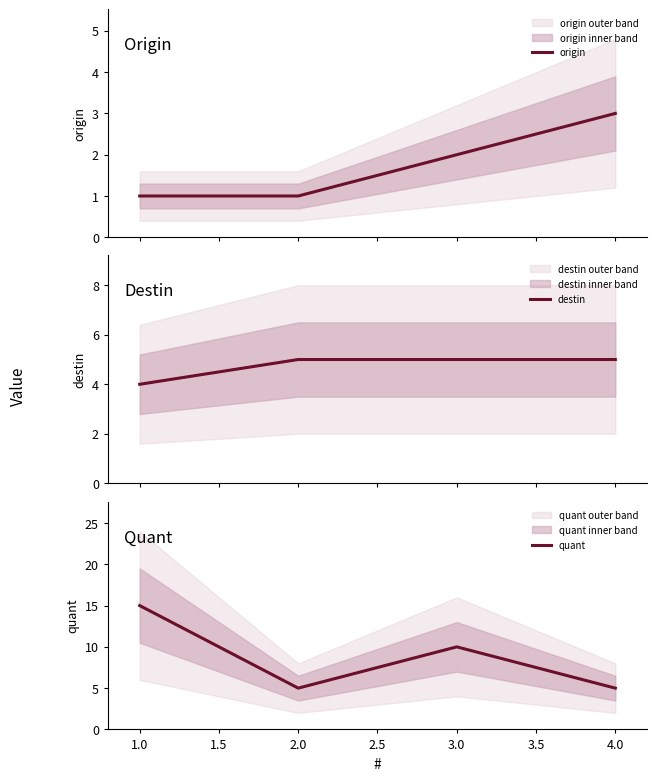

Reading left to right, extract all data points from this chart.

origin: 1	1	2	3
destin: 4	5	5	5
quant: 15	5	10	5